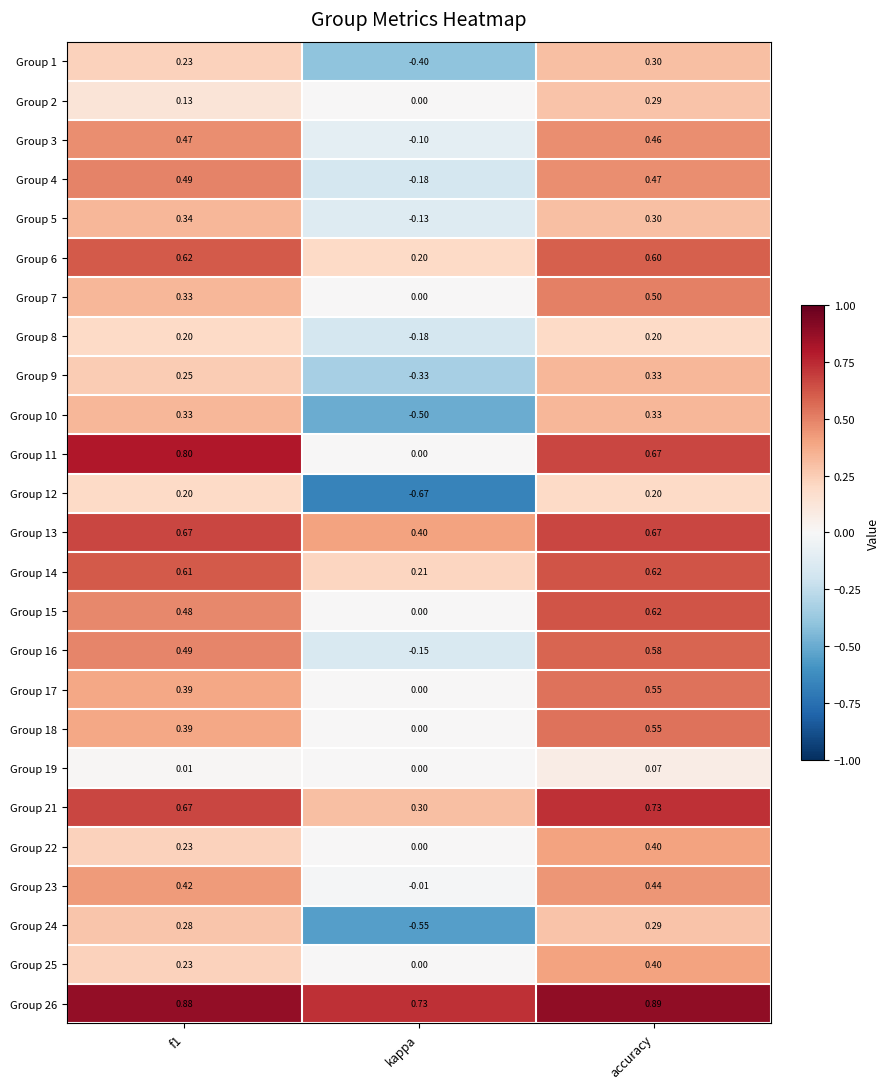

Which category has the lowest value across all series?

kappa